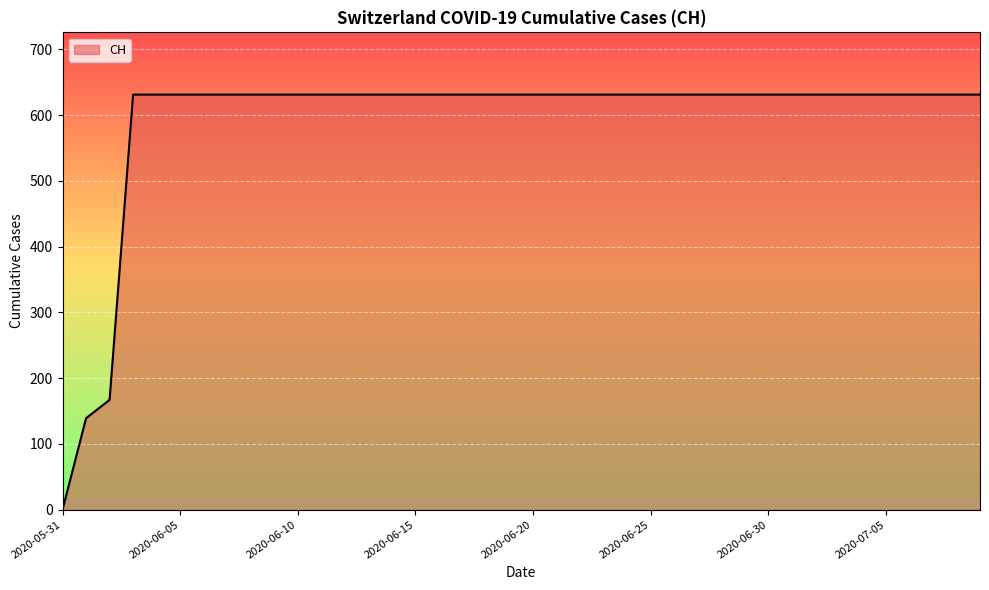

What is the difference between the maximum and minimum values?

631